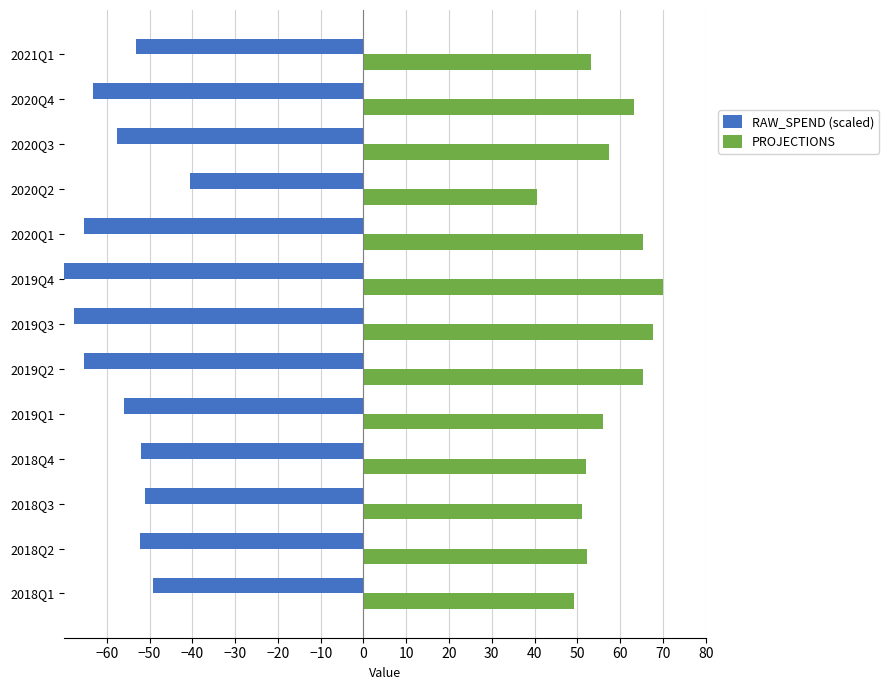

Rank the series at 2020Q2 from highest to lowest value.

PROJECTIONS, RAW_SPEND (scaled)